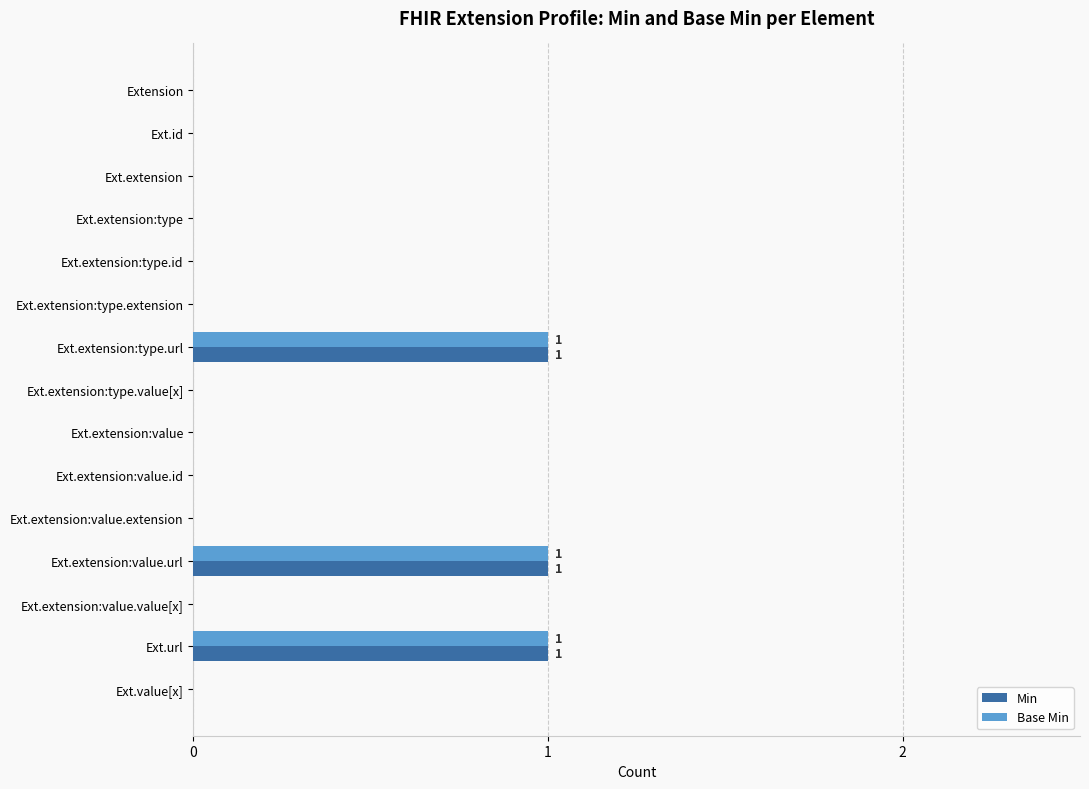

True or false: Base Min has a value of 0 at Ext.extension:value.extension.

True